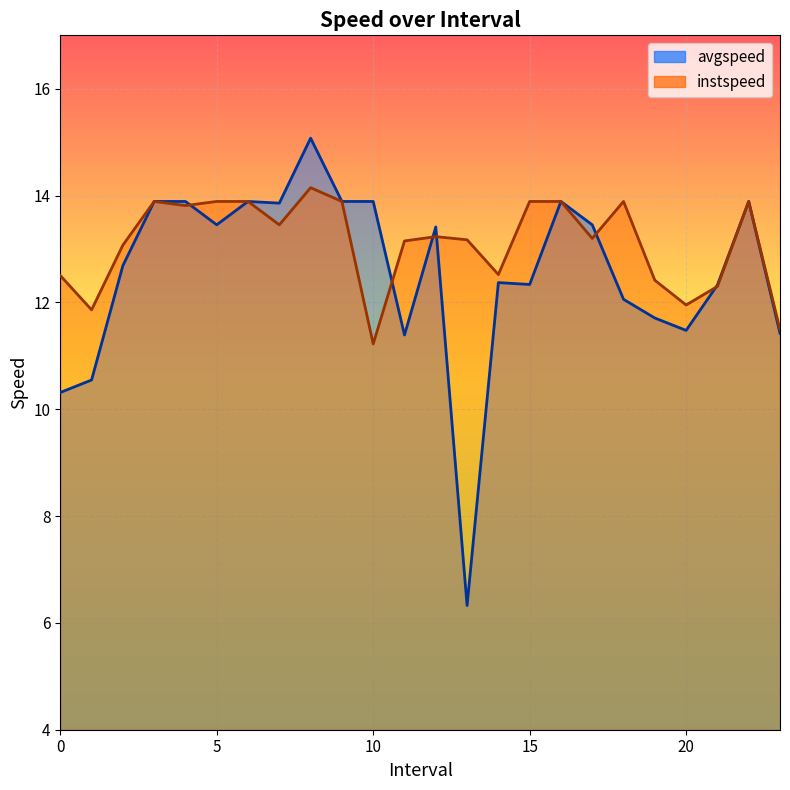

Reading left to right, transcribe all the data shown in this chart.

avgspeed: 10.3	10.5	12.7	13.9	13.9	13.5	13.9	13.9	15.1	13.9	13.9	11.4	13.4	6.3	12.4	12.3	13.9	13.5	12.1	11.7	11.5	12.3	13.9	11.4
instspeed: 12.5	11.9	13.1	13.9	13.8	13.9	13.9	13.5	14.1	13.9	11.2	13.2	13.2	13.2	12.5	13.9	13.9	13.2	13.9	12.4	12.0	12.3	13.9	11.5